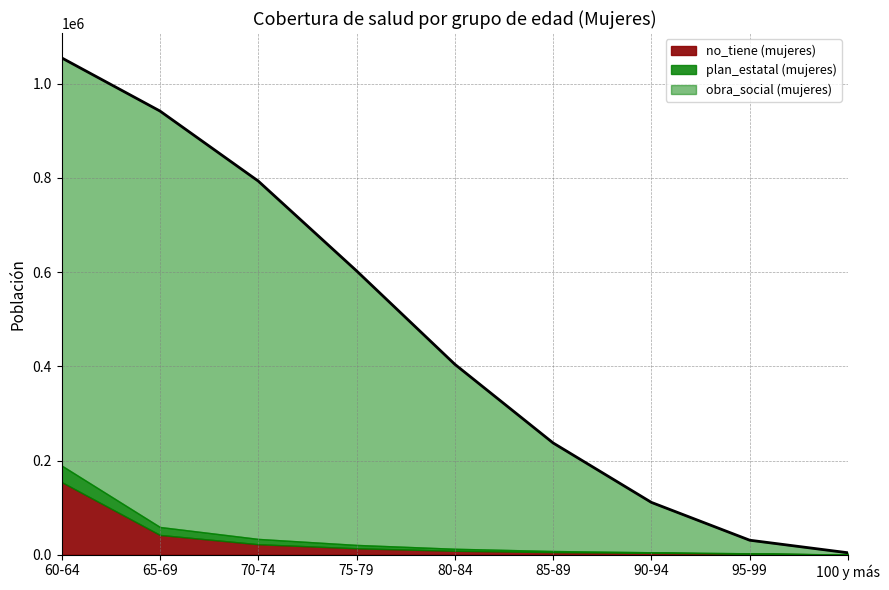

How many lines are shown in the chart?

3